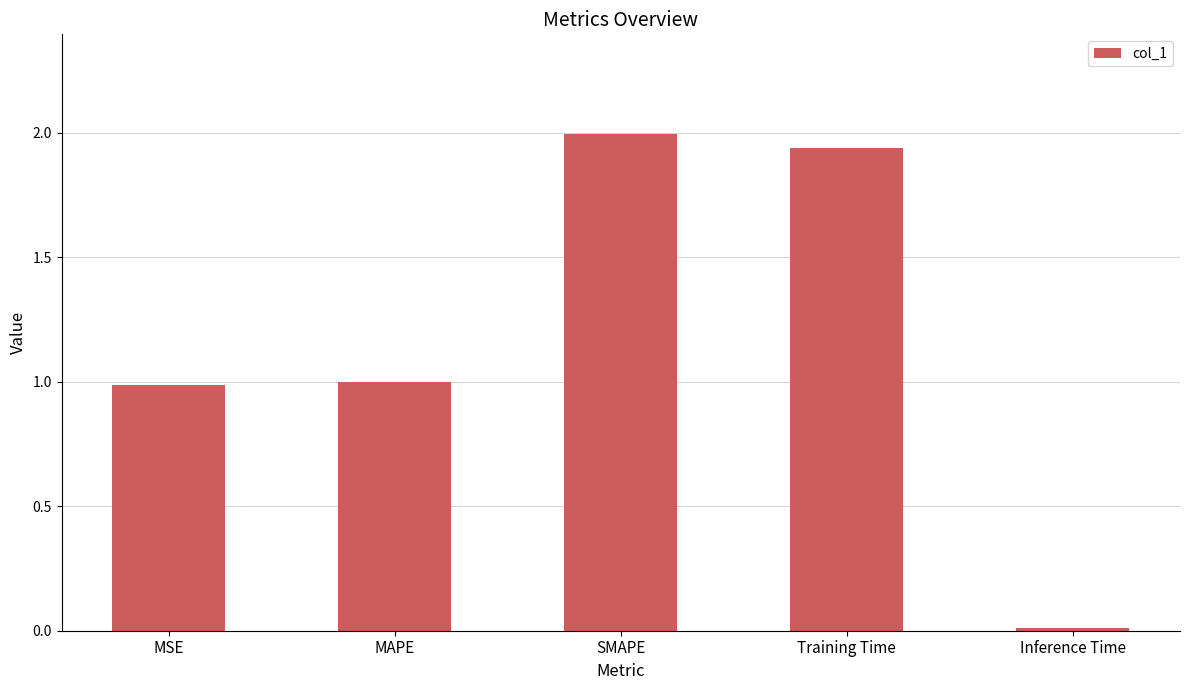

What is the change in value from MSE to SMAPE?

+1.0